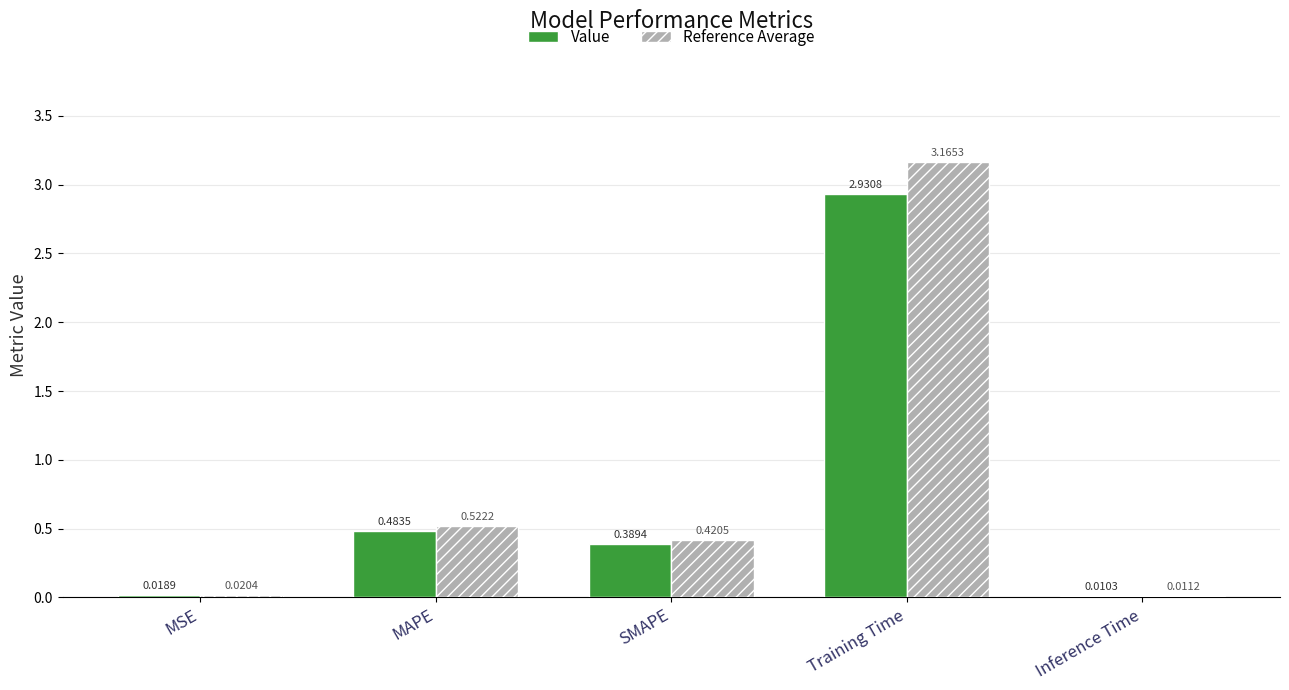

Which series changed the most between SMAPE and Inference Time?

Reference Average